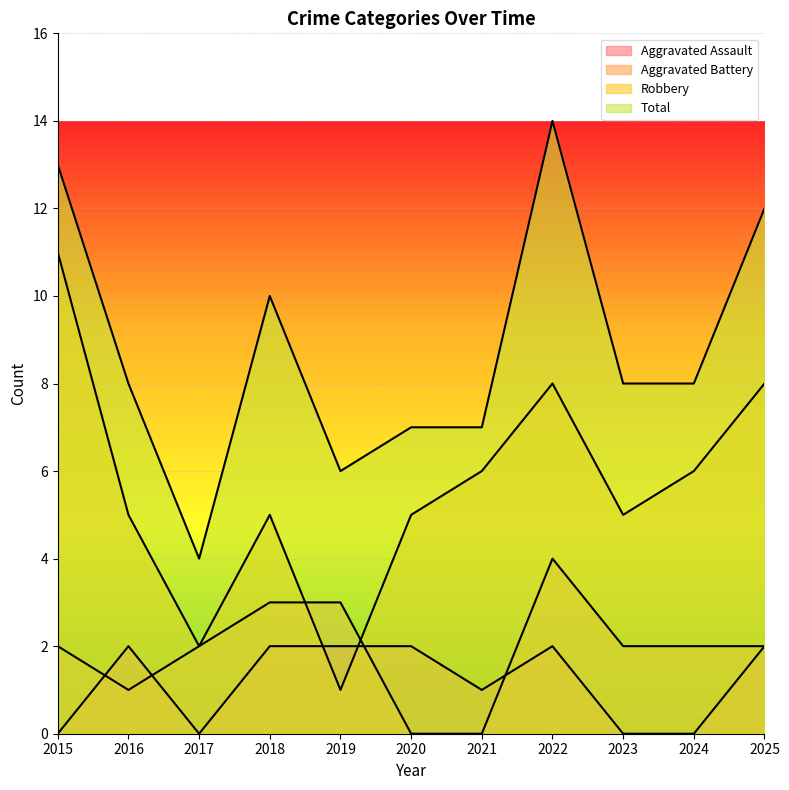

At 2019, list the series in order from smallest to largest.

Robbery, Aggravated Assault, Aggravated Battery, Total